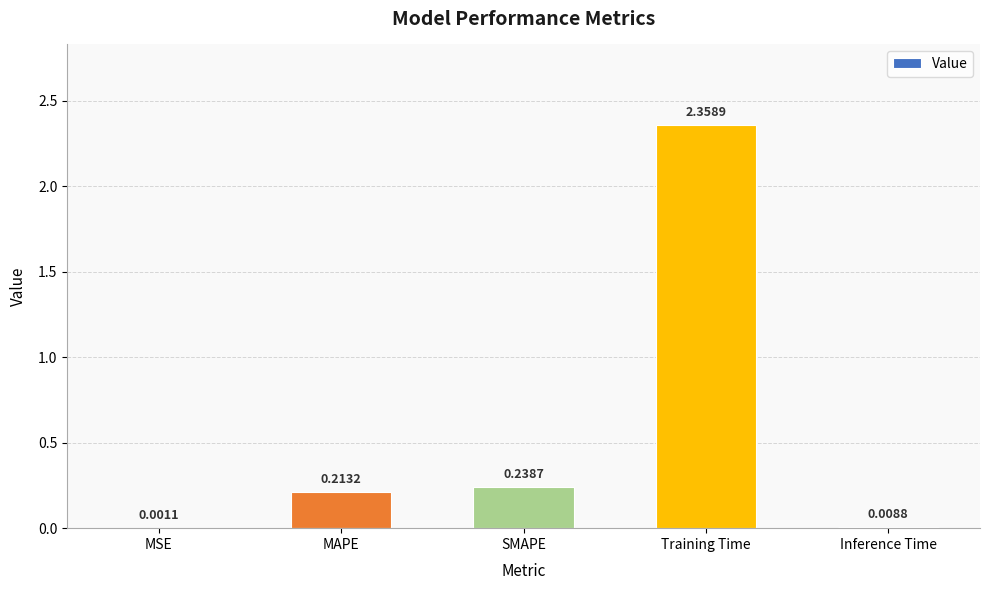

What is the sum of the values at MAPE and Training Time?

2.6